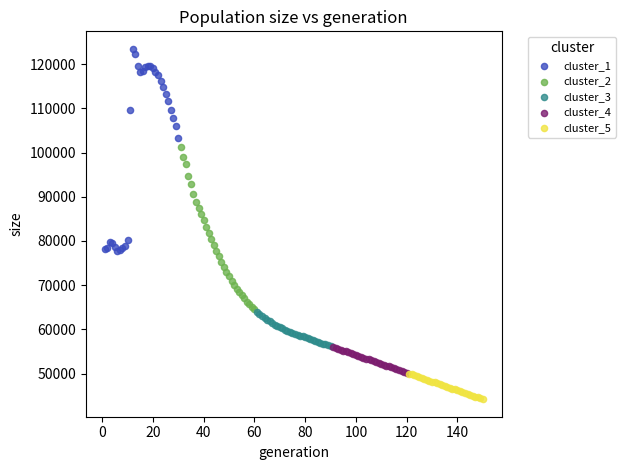

What are all the series names shown in the legend?

cluster_1, cluster_2, cluster_3, cluster_4, cluster_5